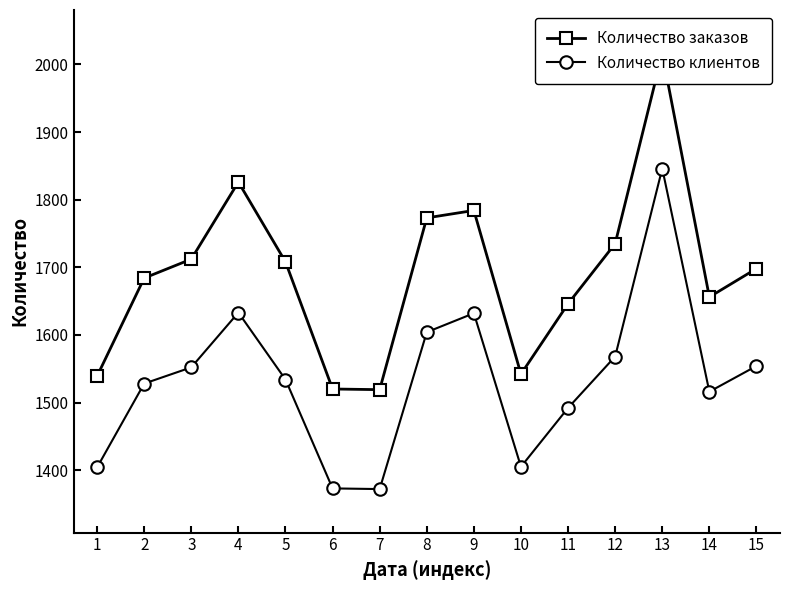

How many lines are shown in the chart?

2